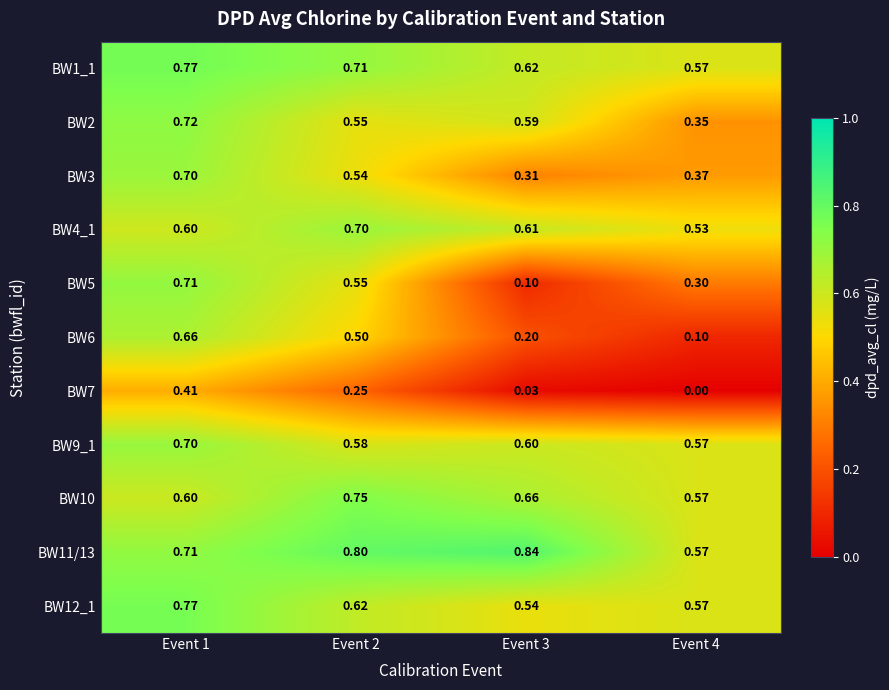

Which category has the lowest value across all series?

Event 4